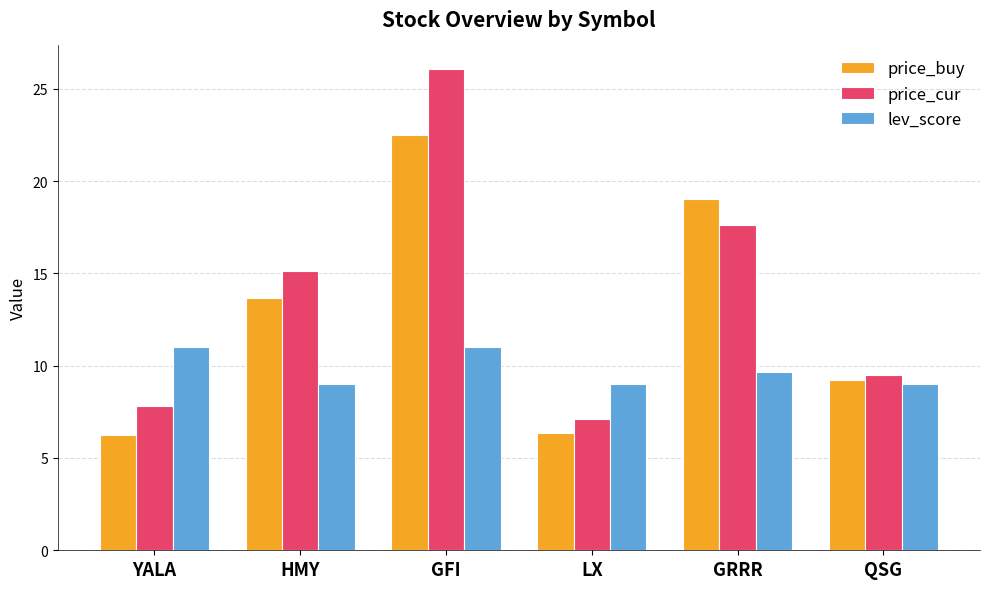

How many categories are shown in the chart?

6